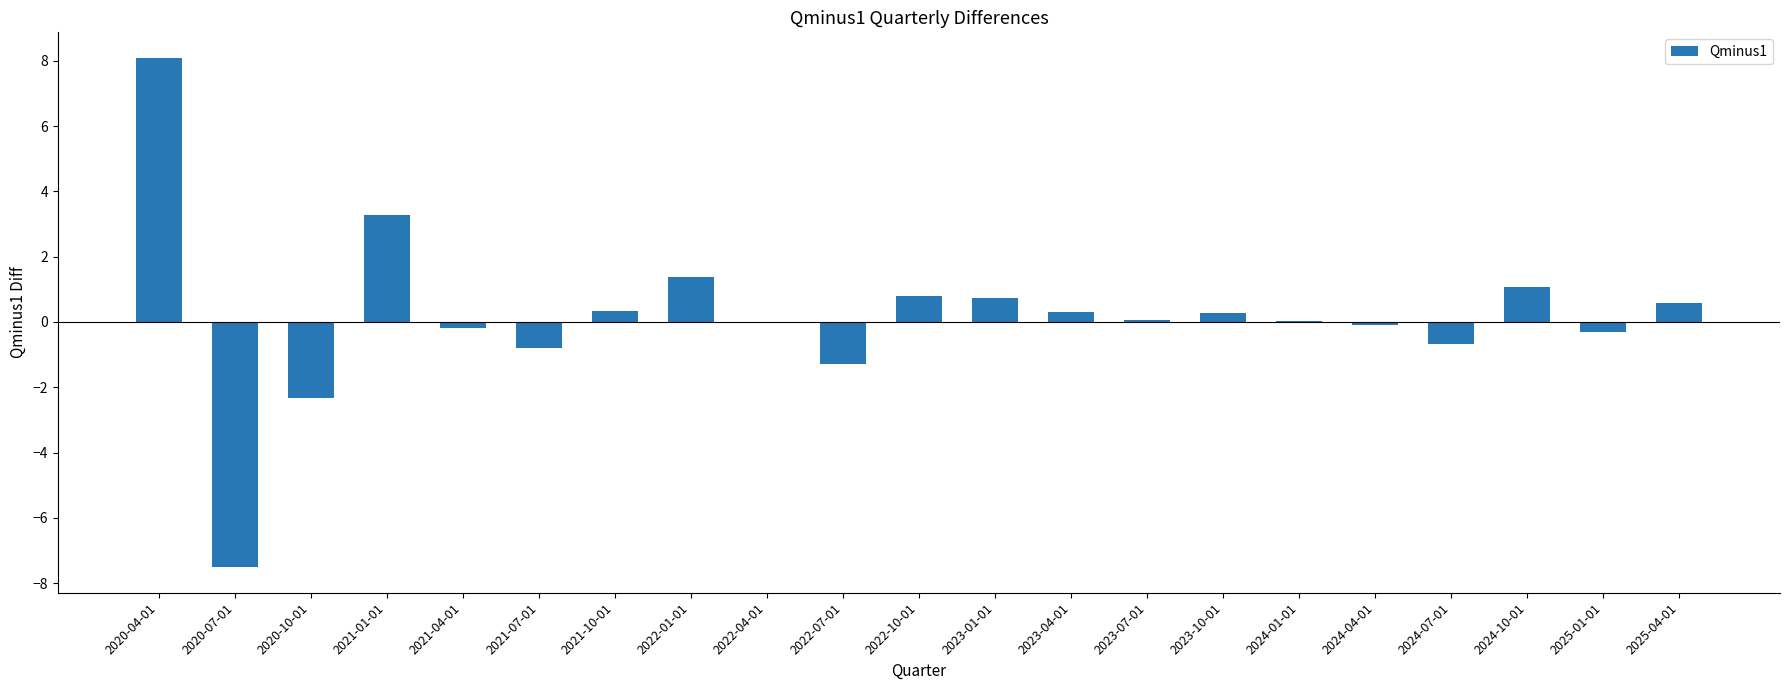

True or false: the data shows 1.4 at 2022-01-01.

True